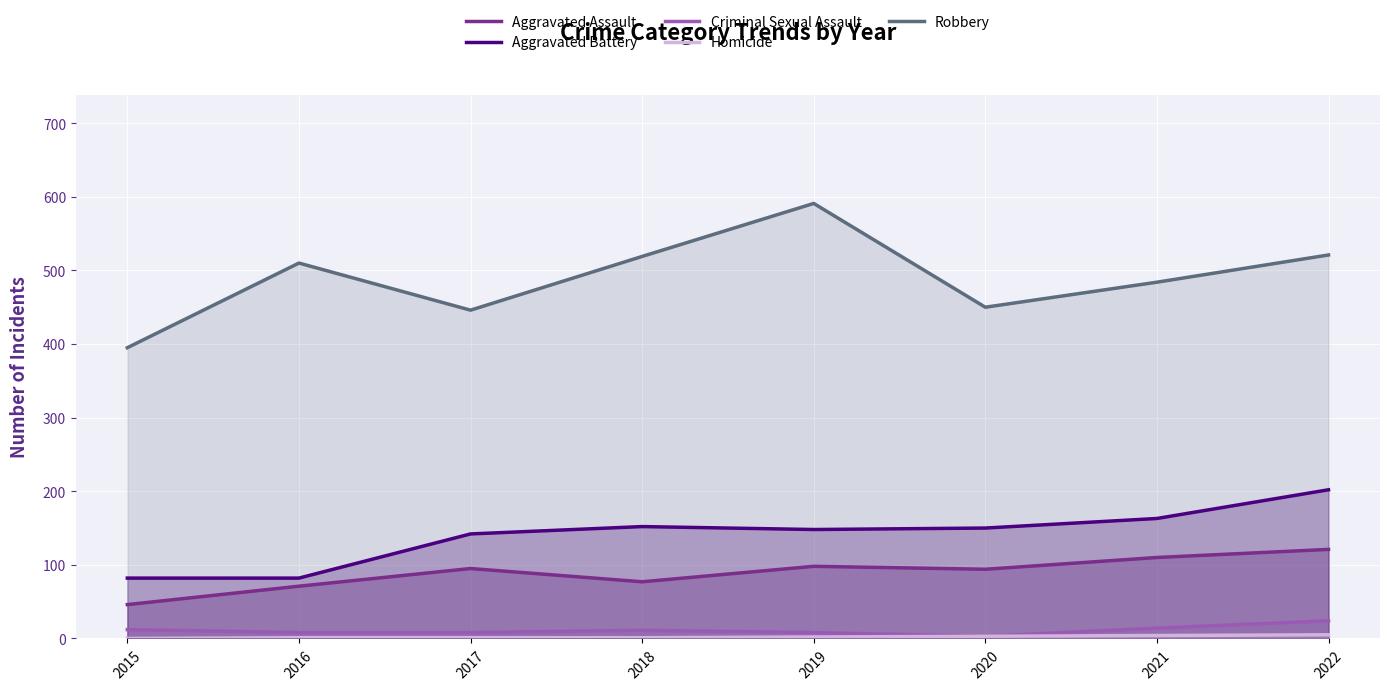

How many distinct data groups are displayed?

5